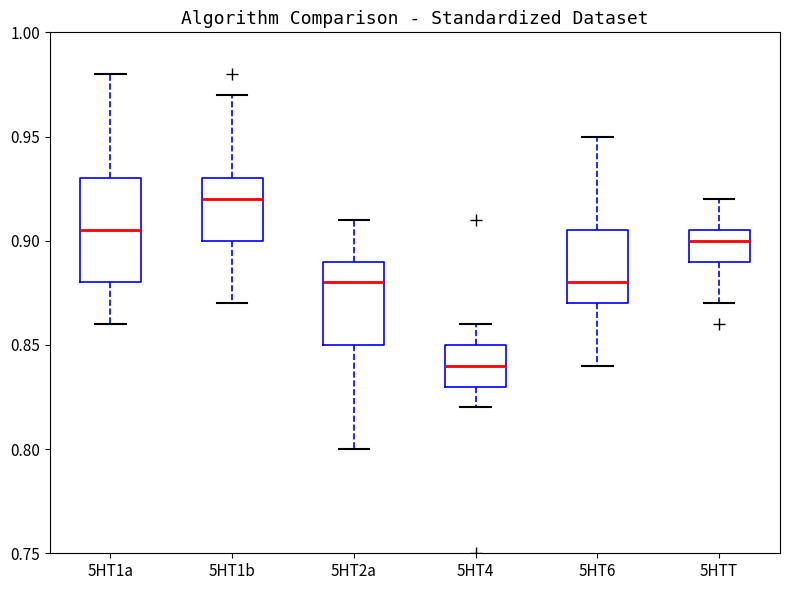

Where does the upper whisker of the box for 5HT4 end on the y-axis? The values are not printed on the chart, so give them approximately, as read against the axis.

0.860